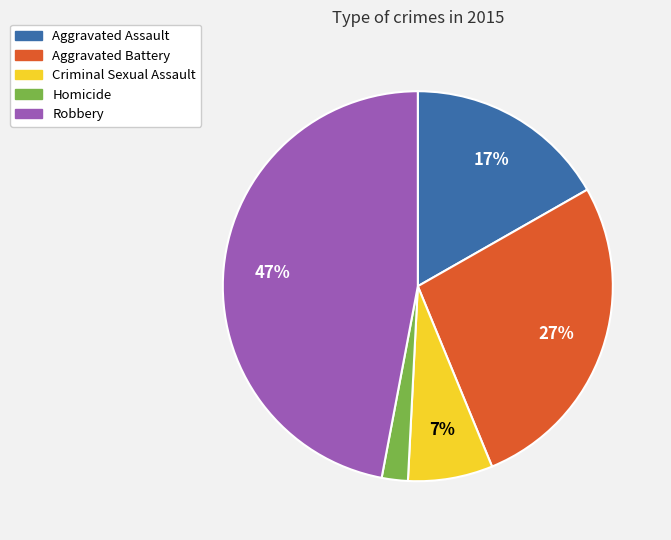

Is it true that Criminal Sexual Assault is 7% of the pie?

True